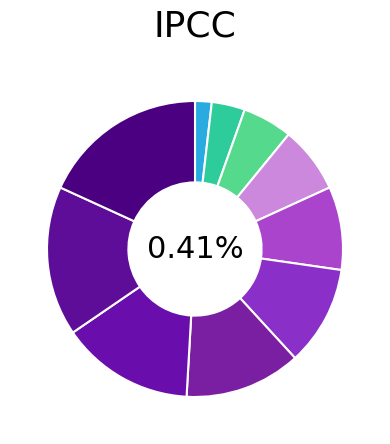

How many segments does this pie chart have?

10